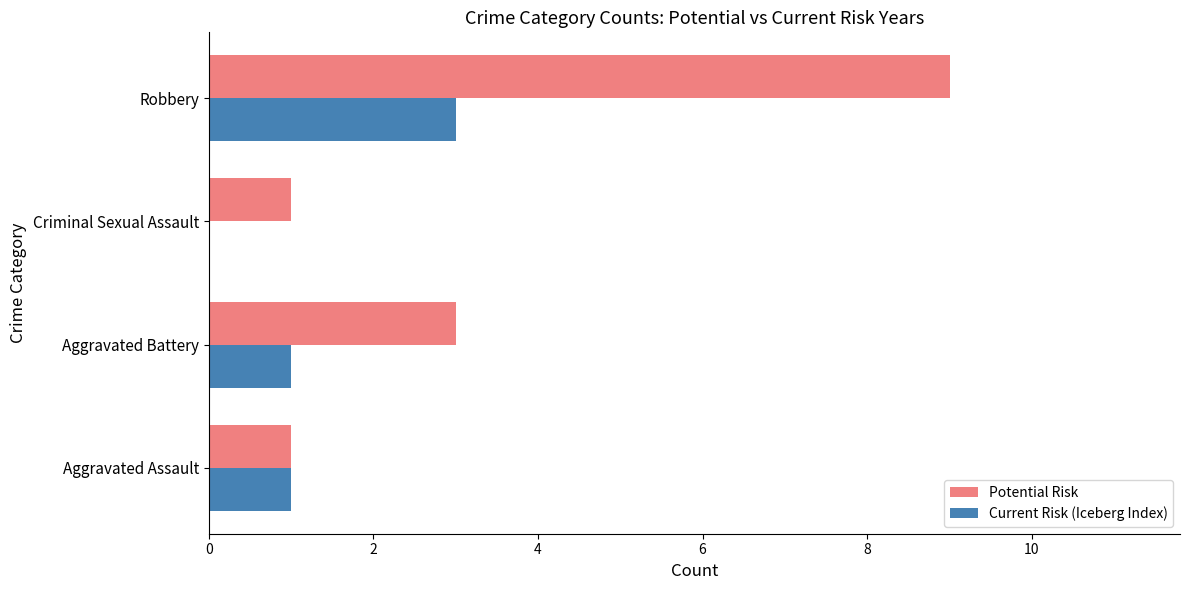

Is the value of Potential Risk at Aggravated Battery greater than the value of Current Risk (Iceberg Index) at Aggravated Battery?

Yes